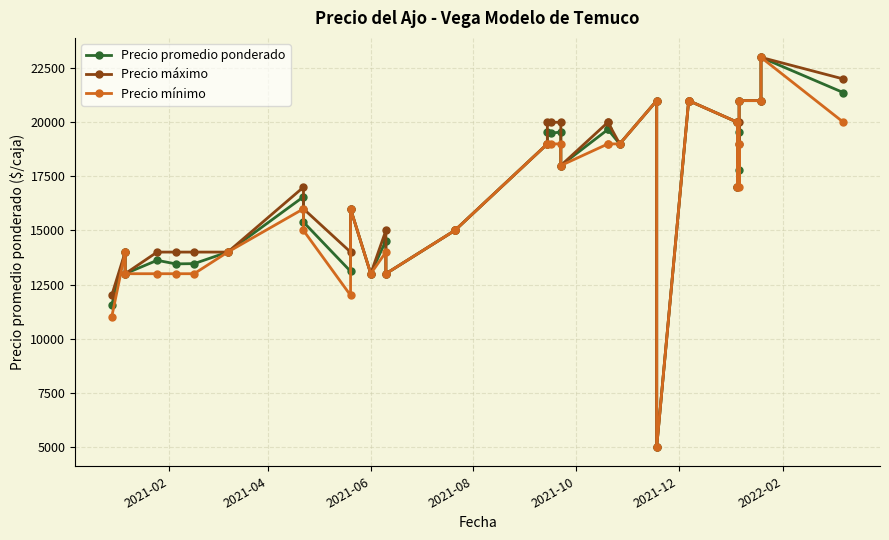

List the series in order of their peak value, lowest first.

Precio promedio ponderado, Precio máximo, Precio mínimo